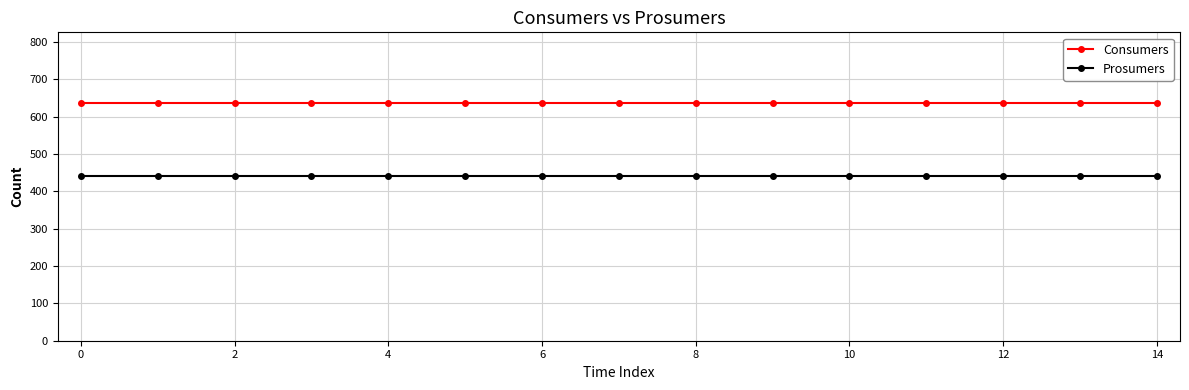

What is the value of the Prosumers point at the 8th from the left?

440